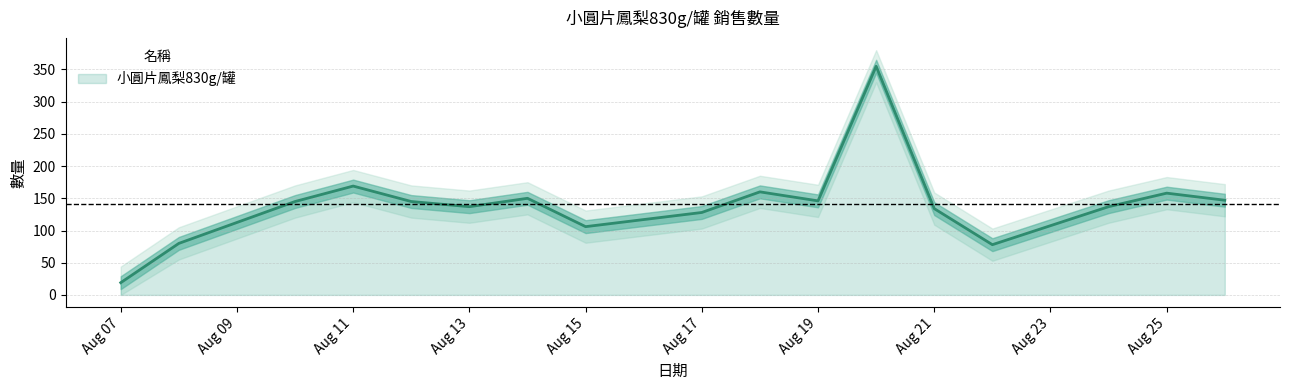

The 小圓片鳳梨830g/罐 series shows 280 at Aug 11. True or false?

False